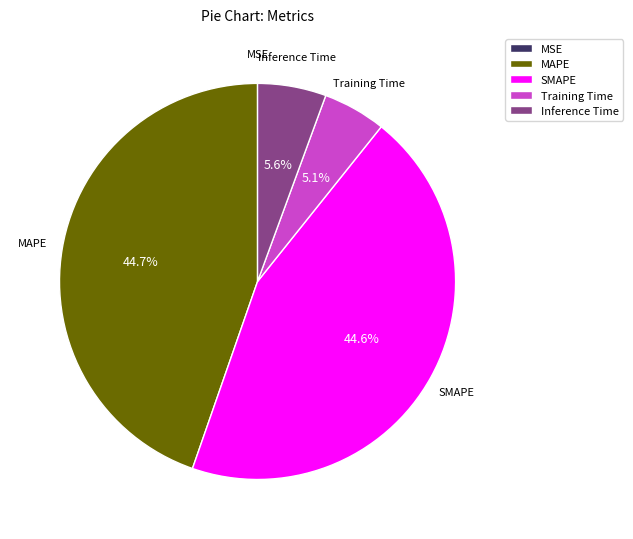

Between SMAPE and Inference Time, which is larger?

SMAPE